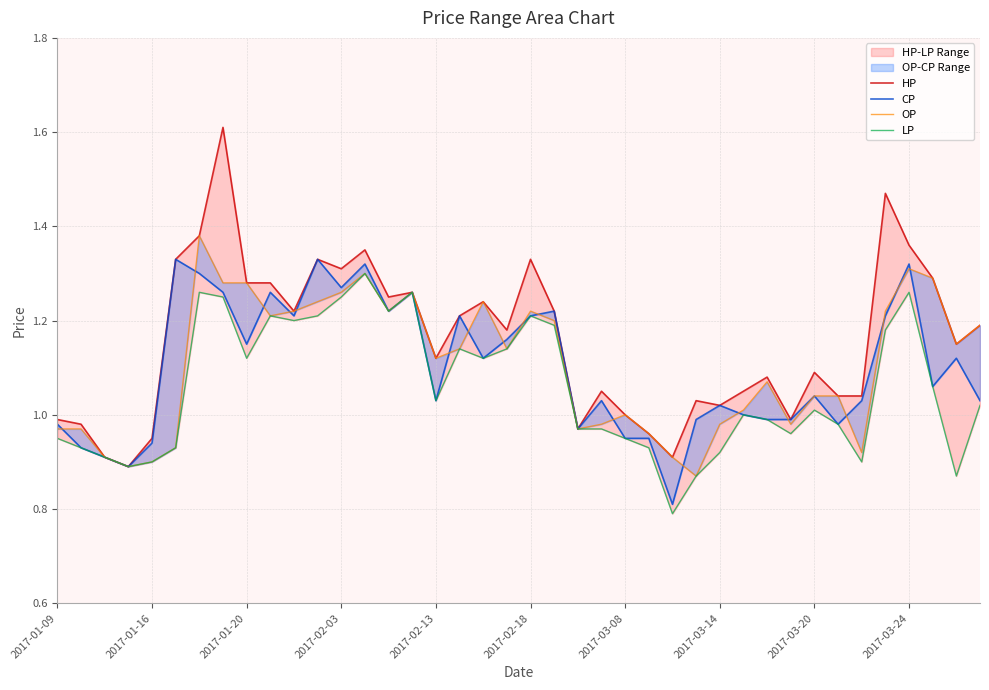

In HP, how many points are lower than both neighbors (excluding endpoints)?

11